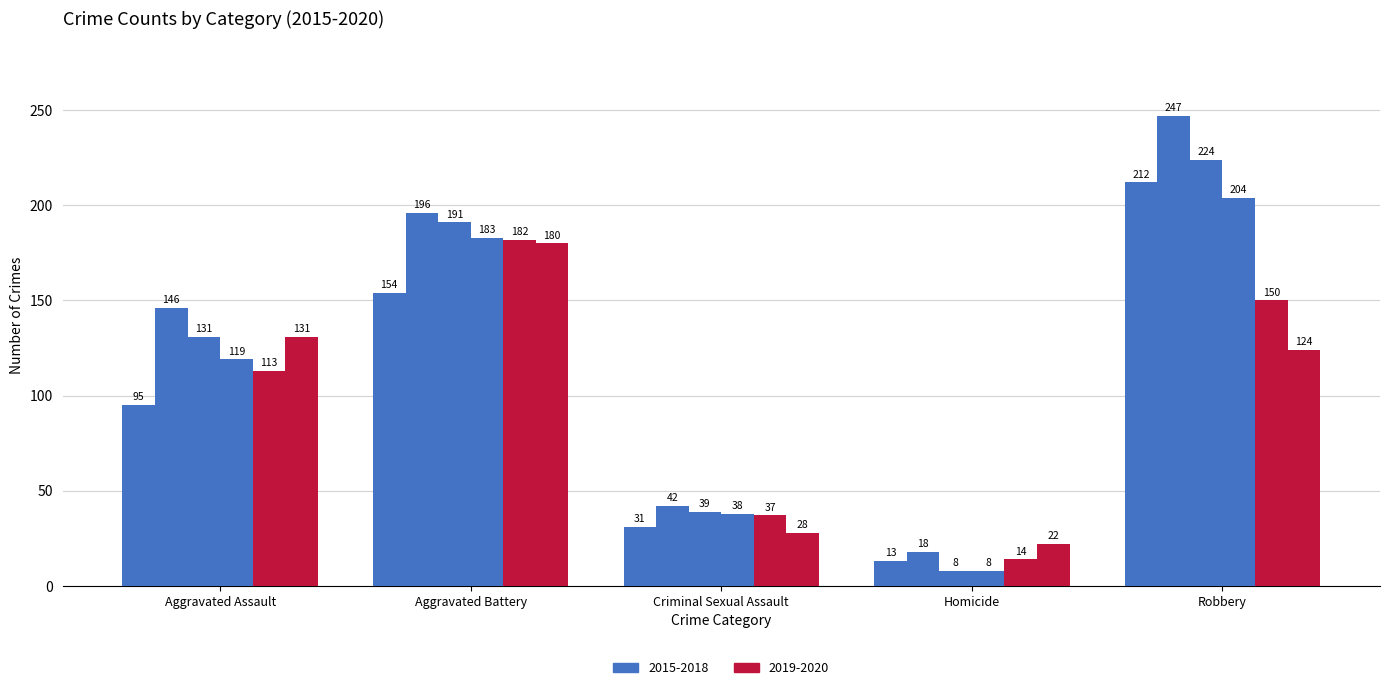

Count the number of categories in the chart.

5